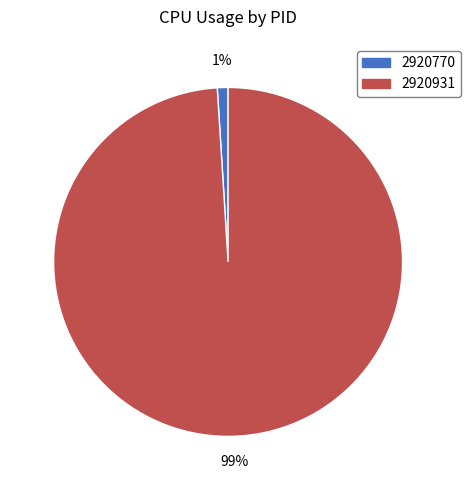

Does 2920770 represent more than half of the total?

No